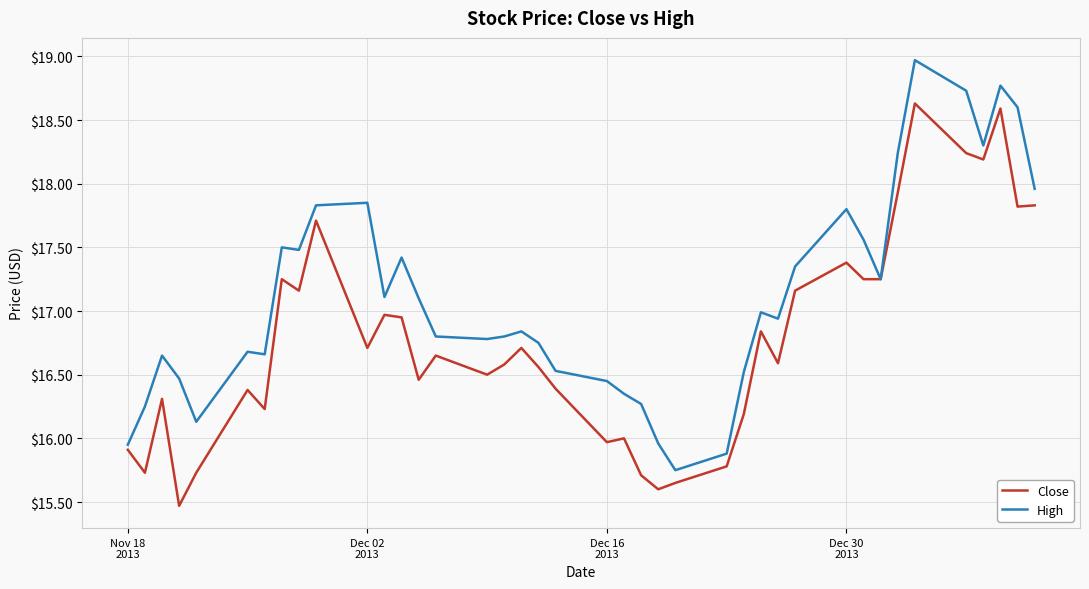

What is the greatest value displayed?

19.0